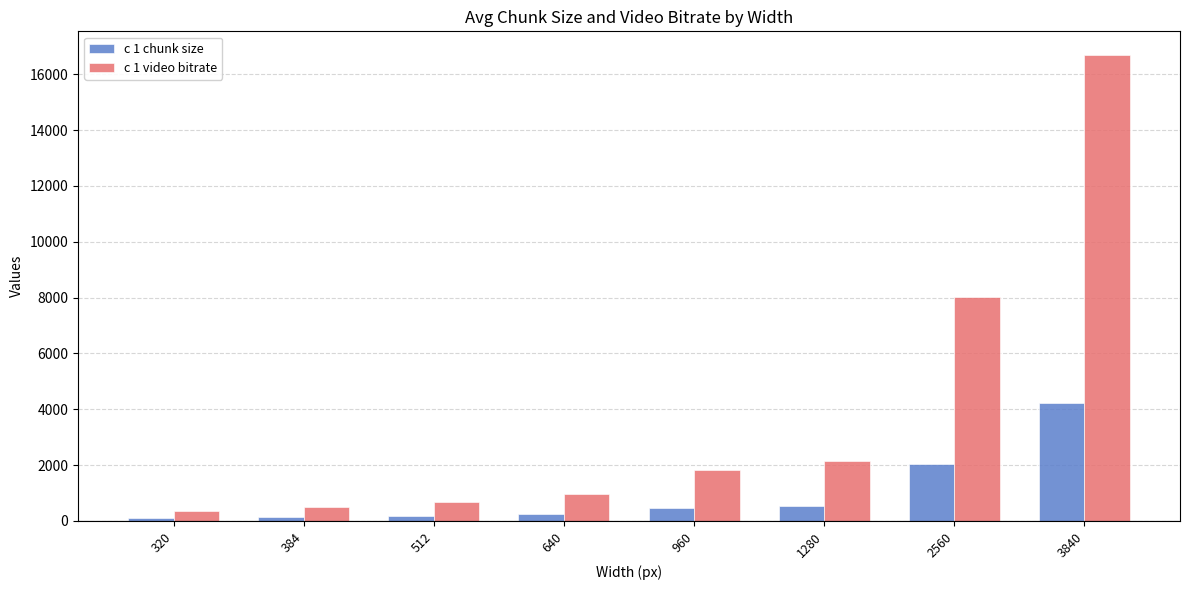

How many values in the c 1 video bitrate series exceed 1827?

4